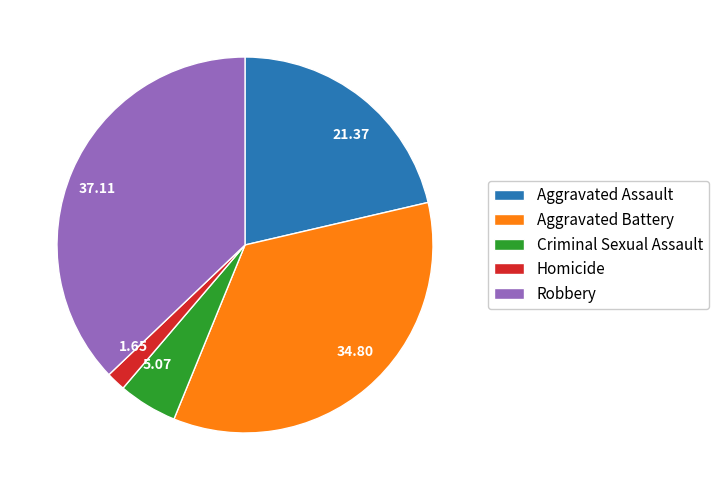

Which category has the biggest portion of the pie?

Robbery